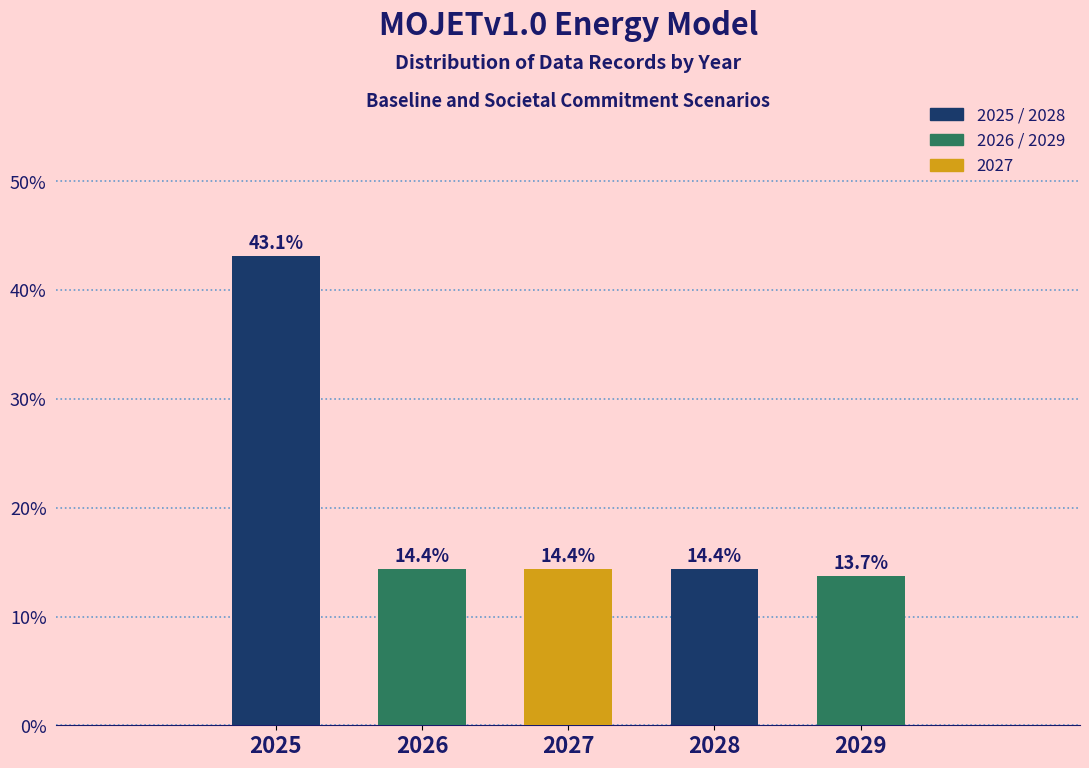

Reading left to right, transcribe all the data shown in this chart.

2025=43.1	2026=14.4	2027=14.4	2028=14.4	2029=13.7